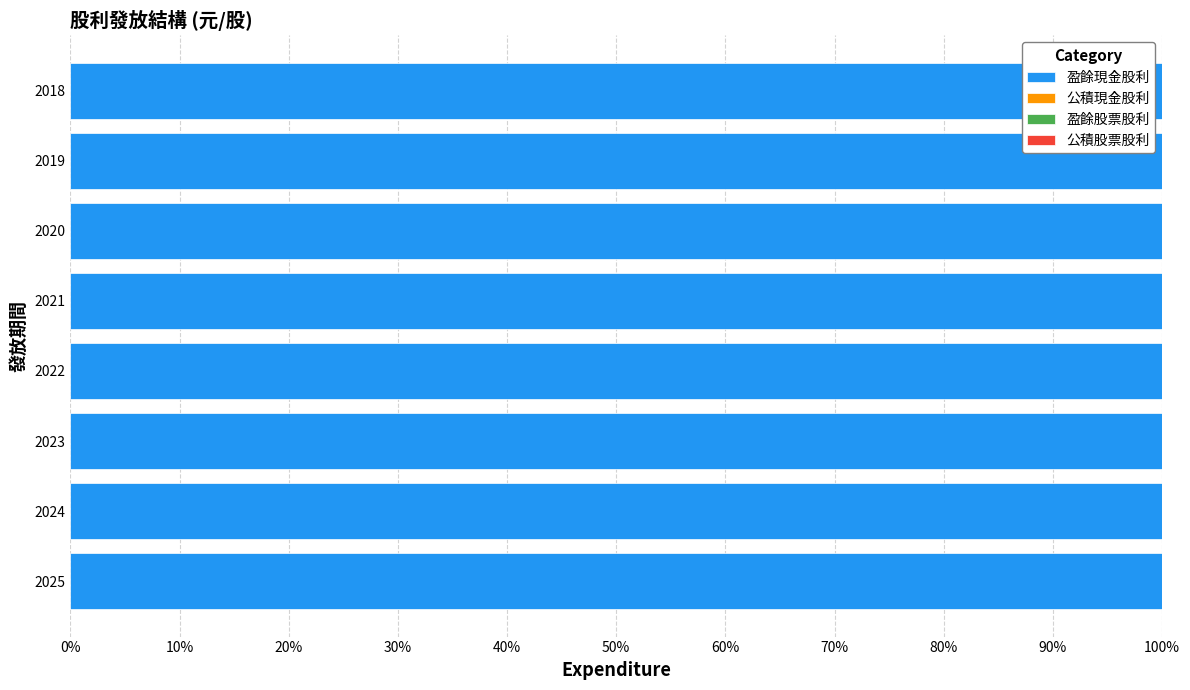

How many bars are there in total?

32